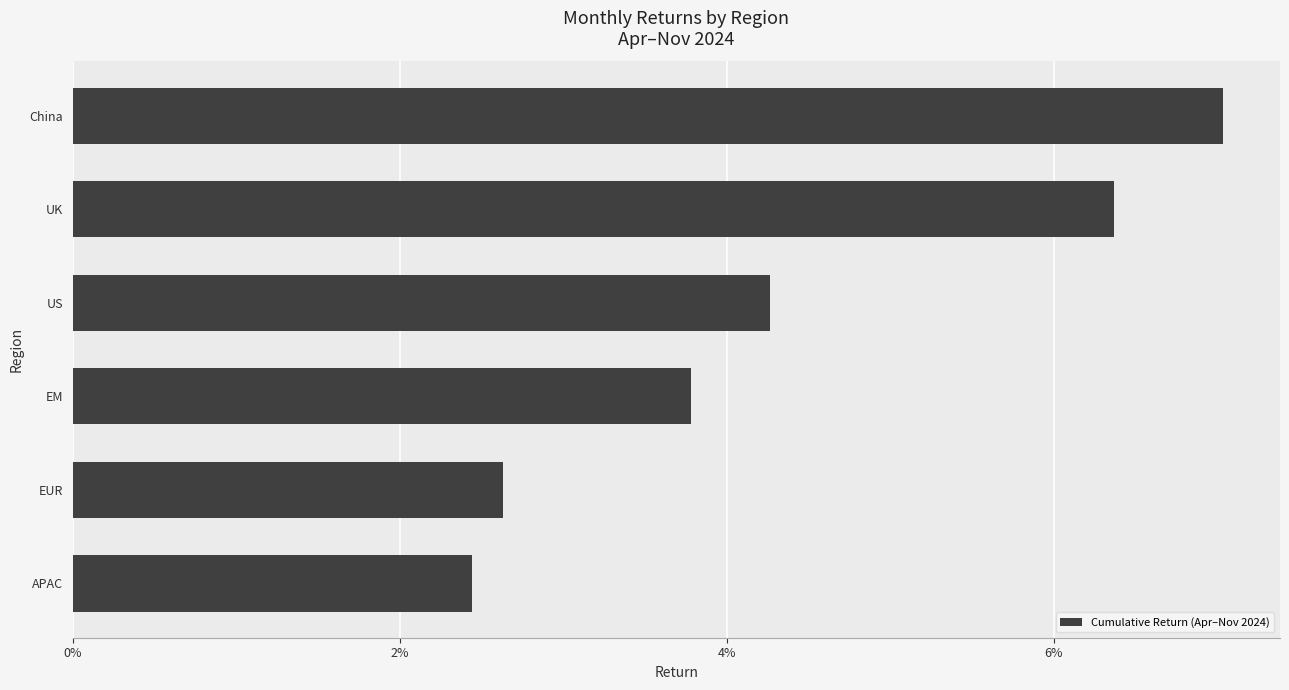

At which label is the value closest to 0?

APAC